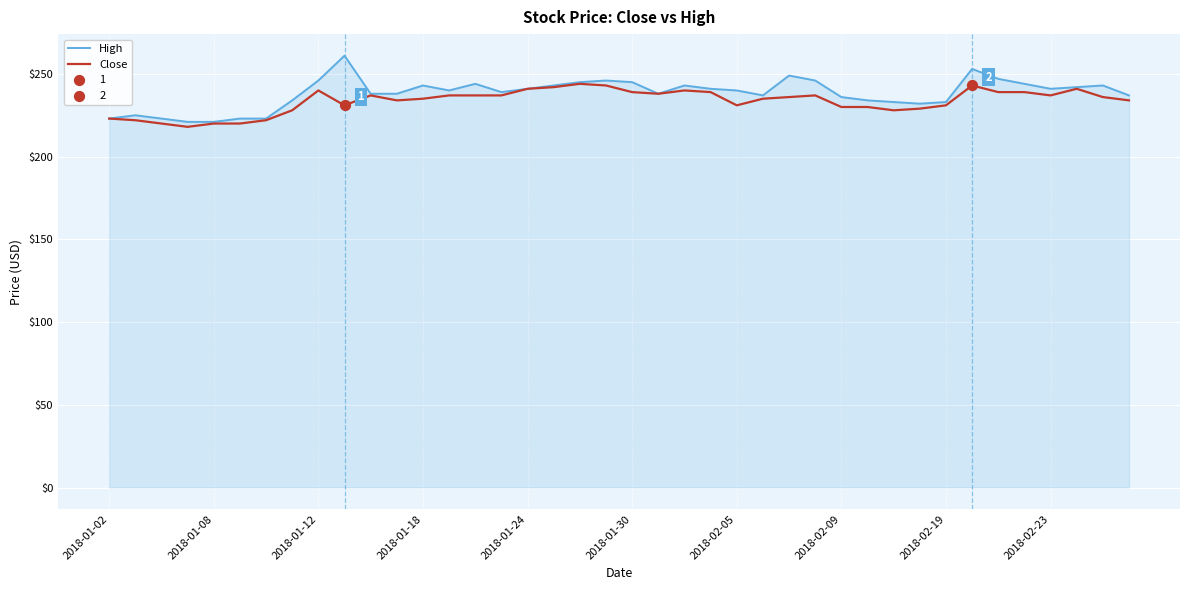

Which series has the largest total across all categories?

High